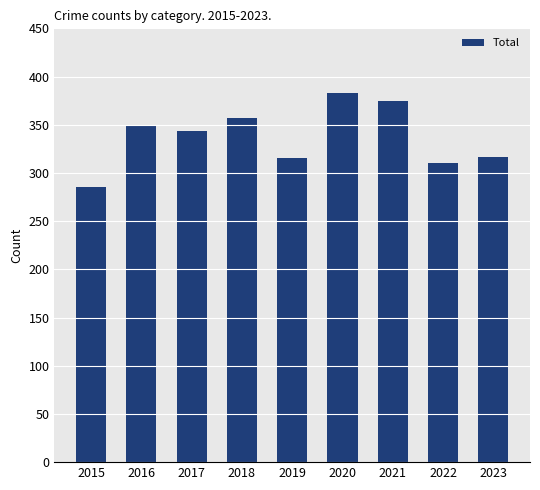

What is the value of the 4th bar from the left?

357